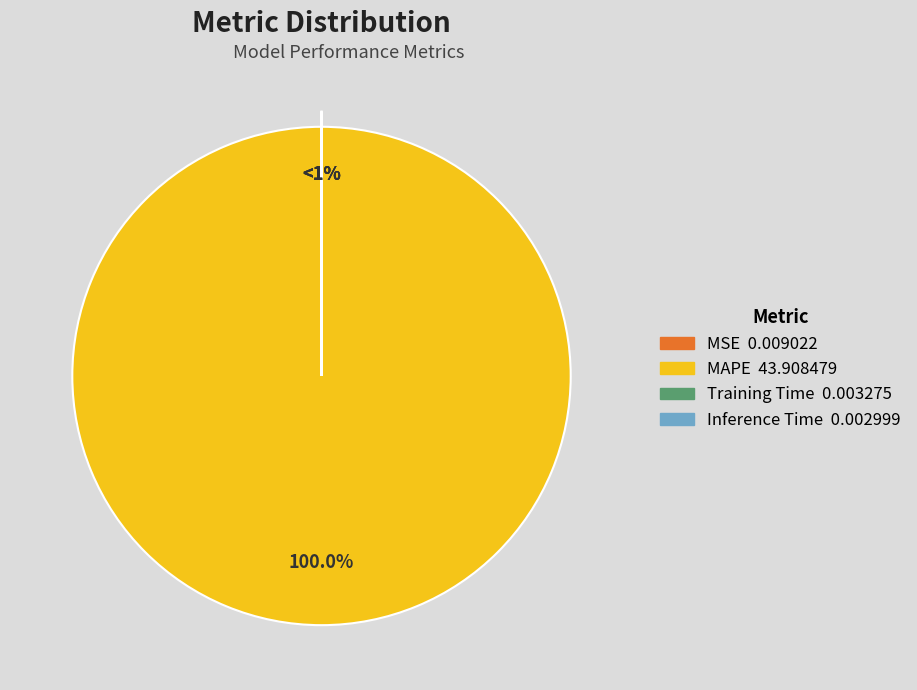

Does any single category account for the majority?

Yes